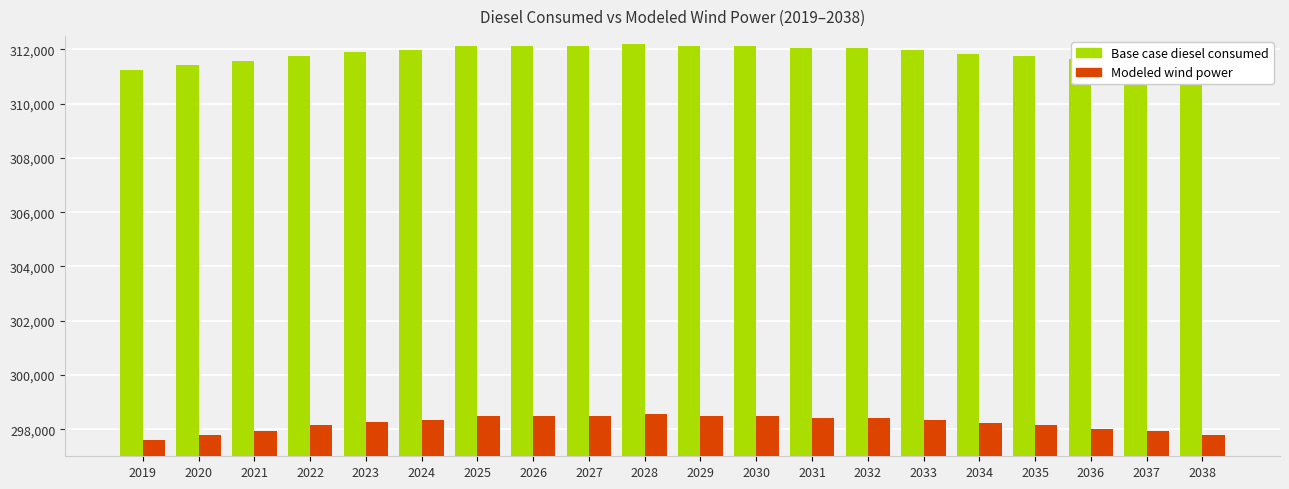

List the series in order of their overall mean, lowest first.

Modeled wind power, Base case diesel consumed